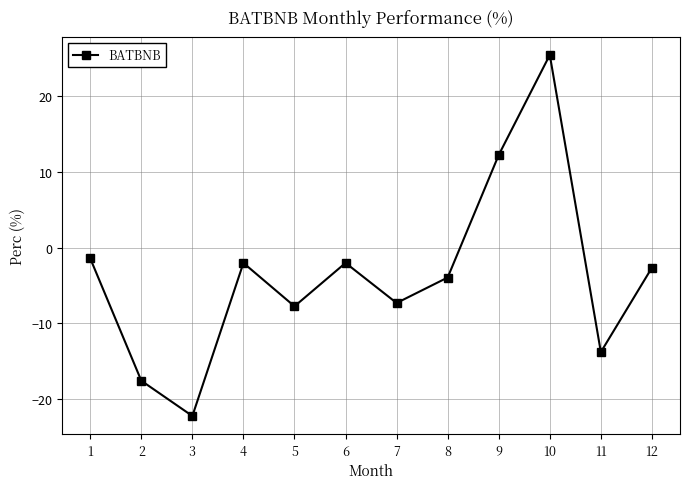

True or false: the data shows -1.1 at 8.

False